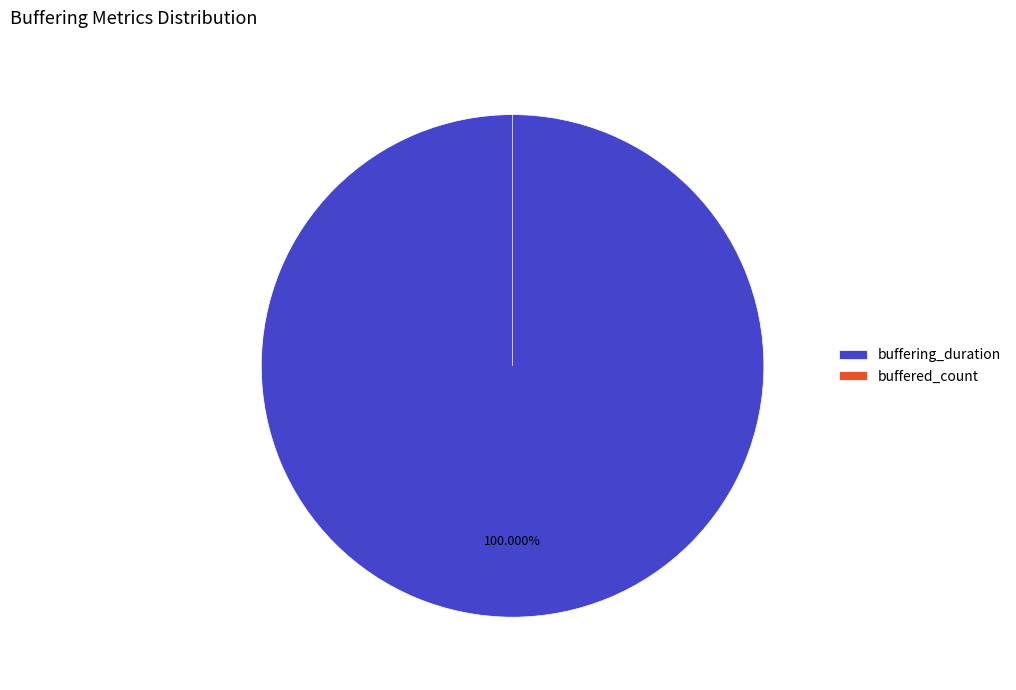

Which has a higher value, buffered_count or buffering_duration?

buffering_duration